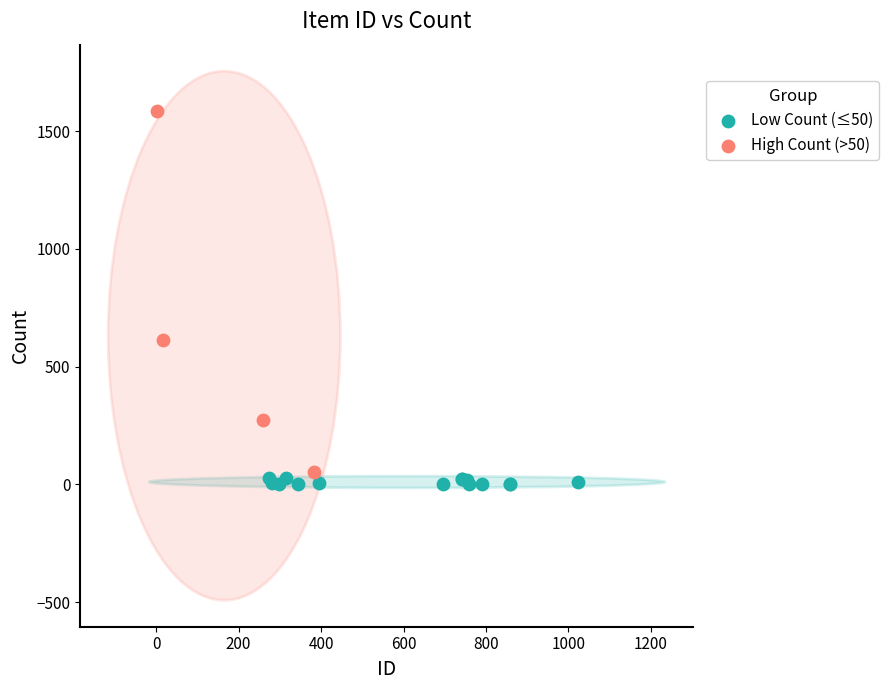

Which series has the largest Y range (max minus min)?

High Count (>50)